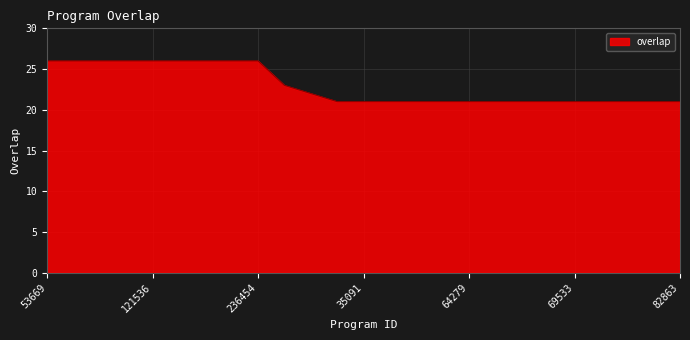

What is the minimum value shown in the chart?

21